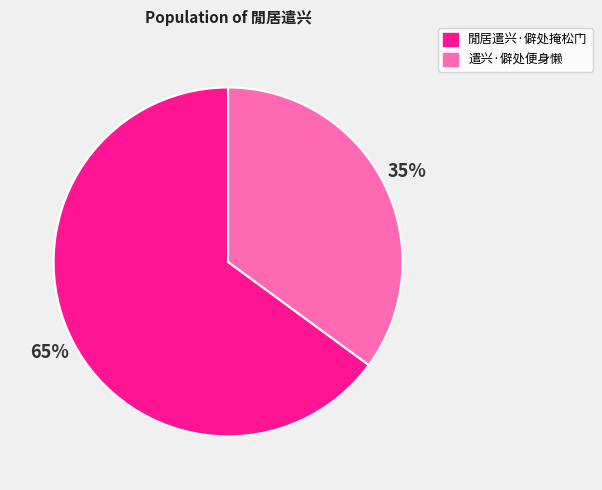

Is the sum of 閒居遣兴·僻处掩松门 and 遣兴·僻处便身懒 greater than half?

Yes